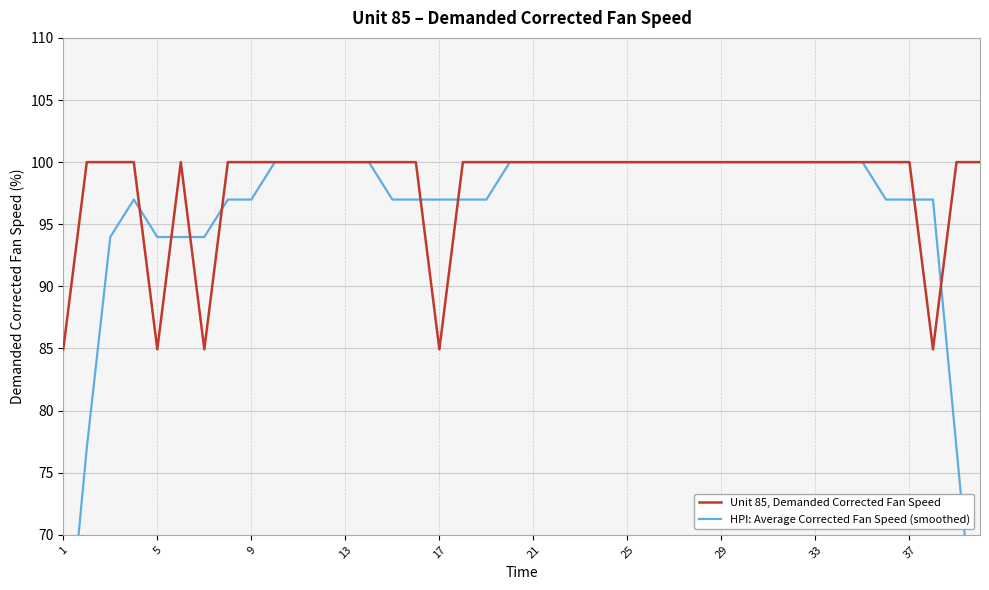

What is the lowest value of the Unit 85, Demanded Corrected Fan Speed series?

84.9